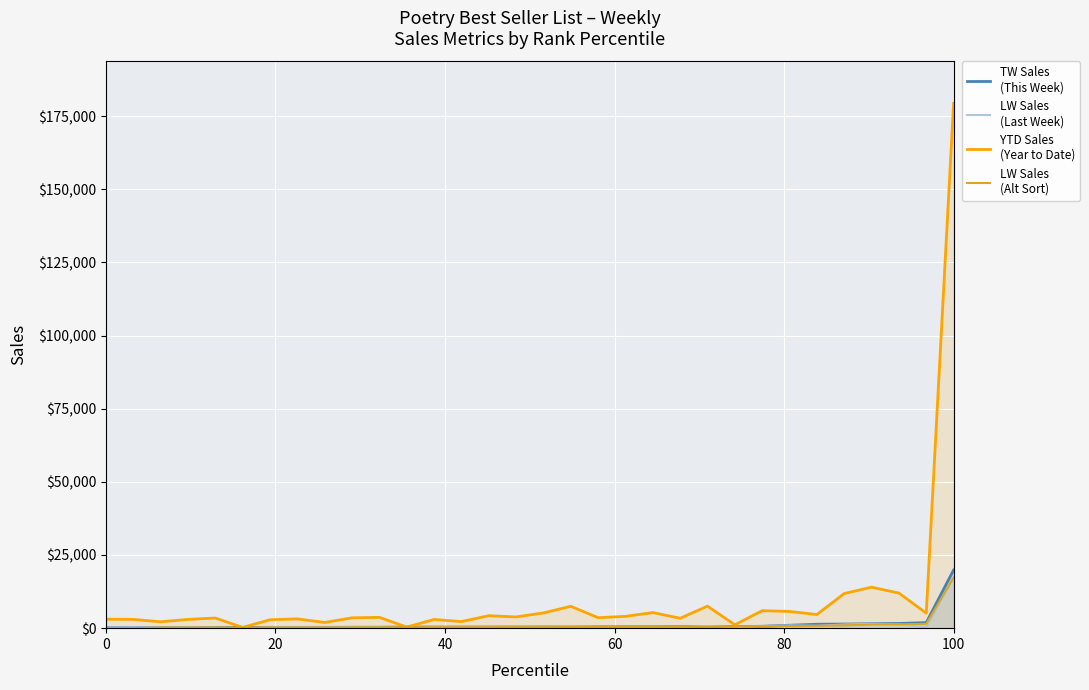

True or false: LW Sales
(Alt Sort) has more than 1 points higher than both neighbors.

False